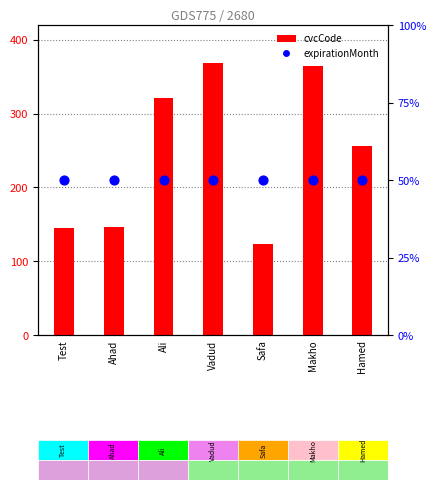

What are all the series names shown in the legend?

cvcCode, expirationMonth